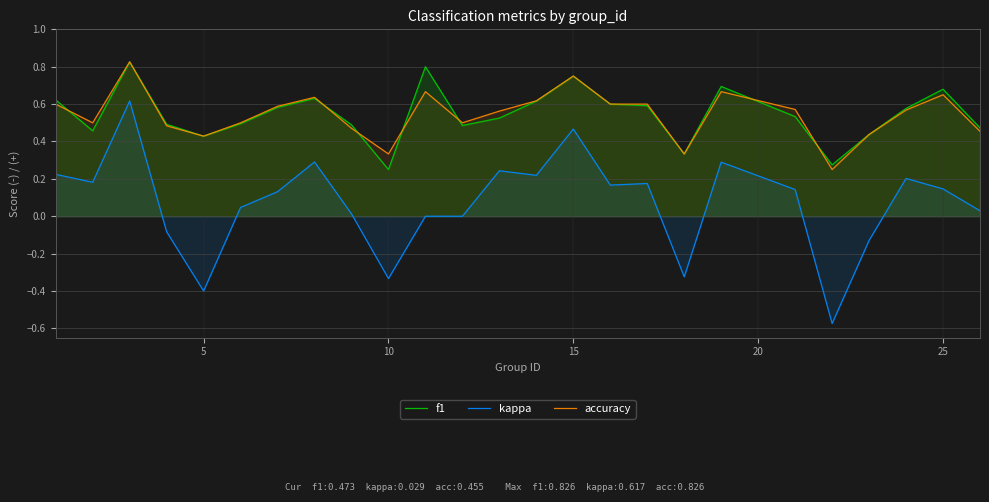

How many values in the kappa series exceed 0?

17